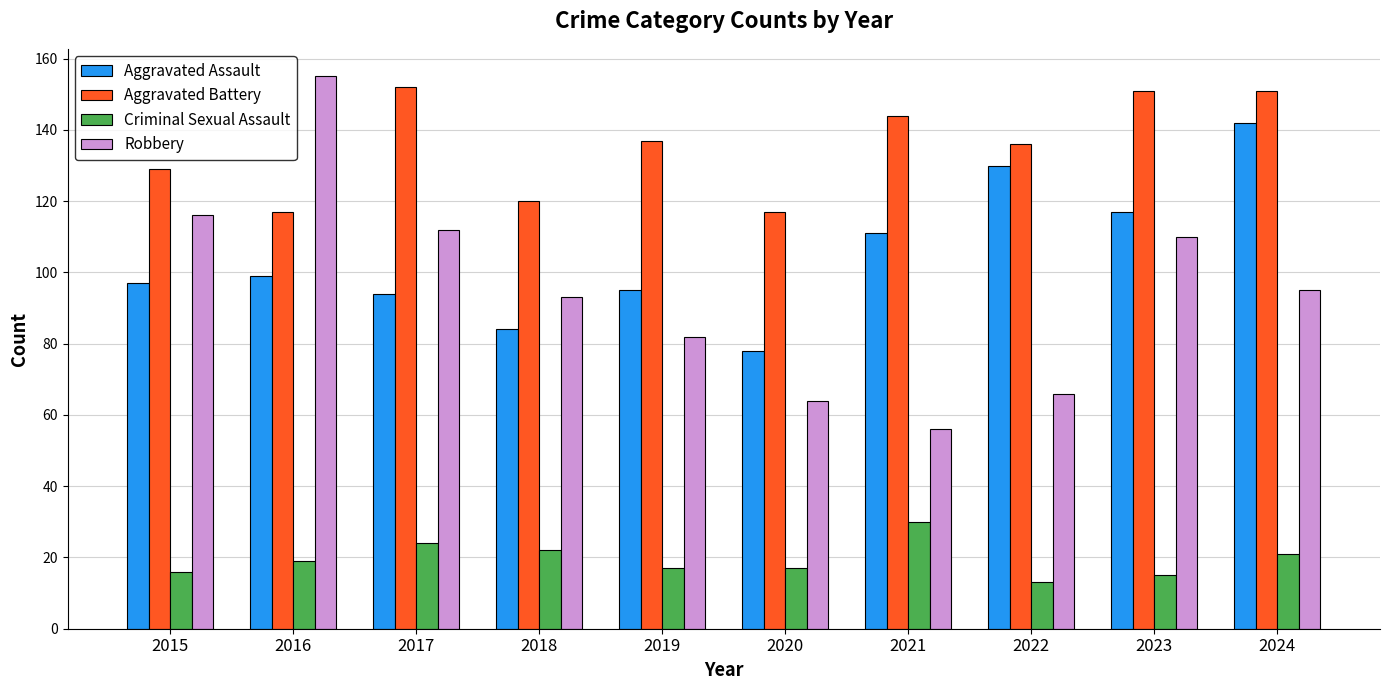

Where does the Robbery series first go above 95?

2015